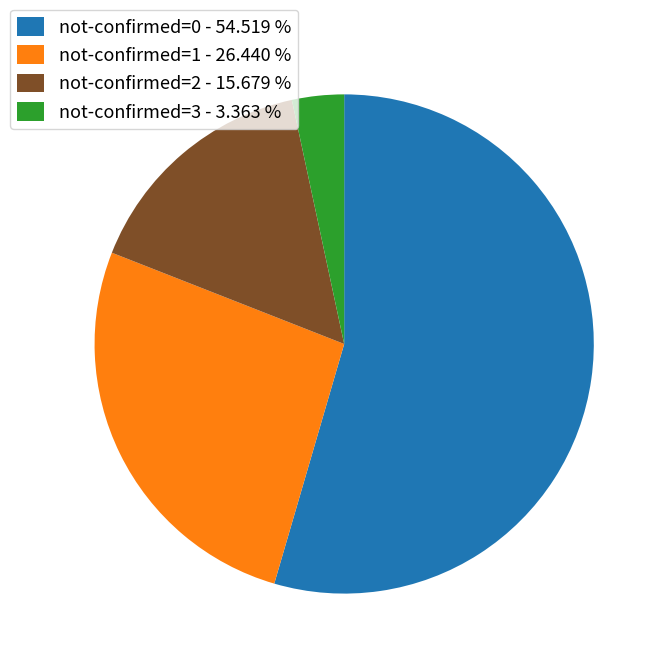

How many segments does this pie chart have?

4